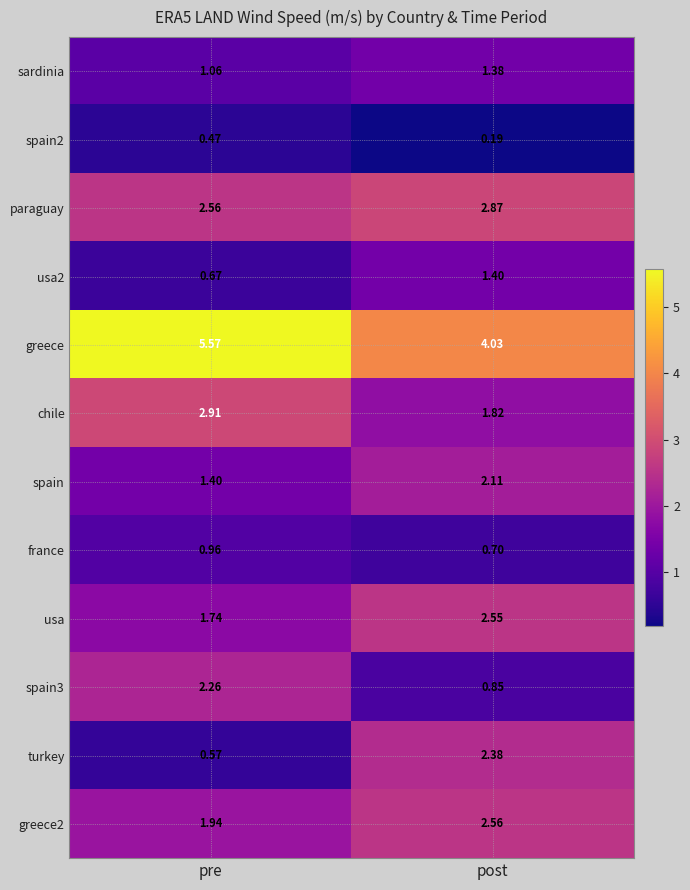

How many data points does each series have?

2